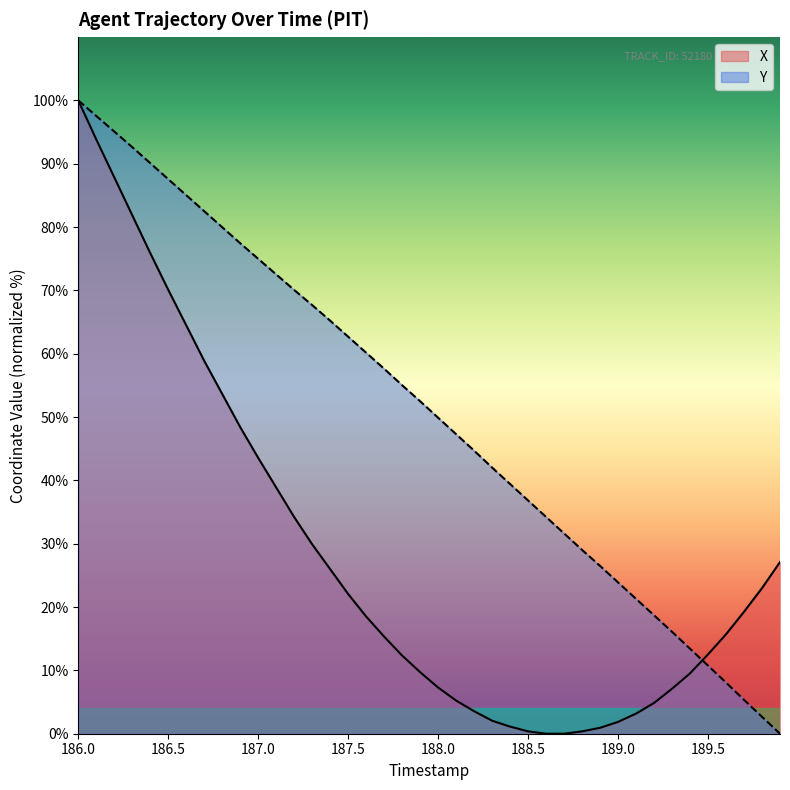

What is the highest value of the X series?

100.0